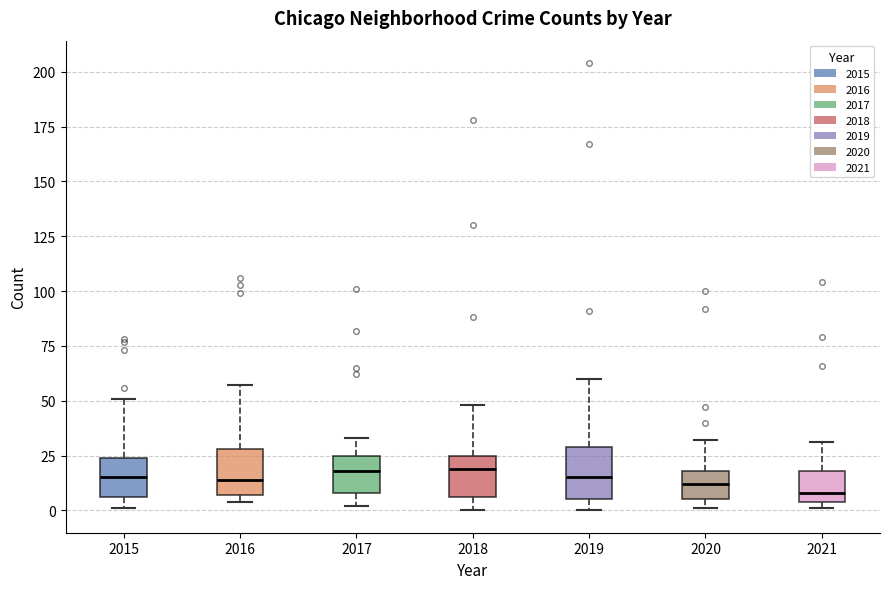

Reading left to right, transcribe this box plot: for each box, give where its median line is, the range the box spans, and where its two whiskers end, as read against the y-axis. The values are not printed on the chart, so give them approximately, as read against the axis.

2015: median 15, box 5 to 25, whiskers 0 to 50
2016: median 15, box 5 to 30, whiskers 5 (just below the box's lower edge) to 55
2017: median 20, box 10 to 25, whiskers 0 to 35
2018: median 20, box 5 to 25, whiskers 0 to 50
2019: median 15, box 5 to 30, whiskers 0 to 60
2020: median 10, box 5 to 20, whiskers 0 to 30
2021: median 10, box 5 to 20, whiskers 0 to 30